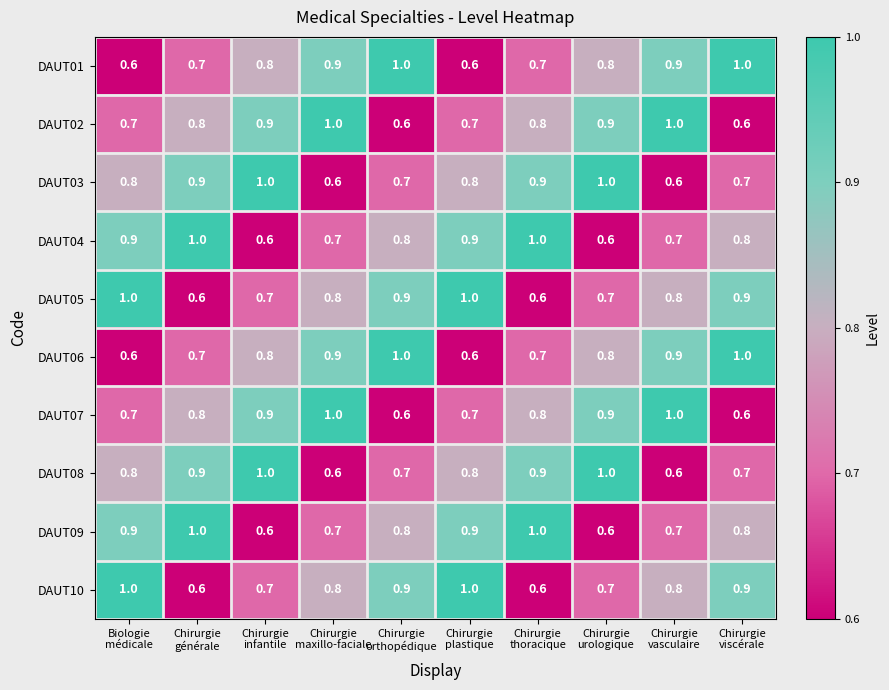

What is the difference between the maximum and minimum values in the DAUT03 series?

0.4